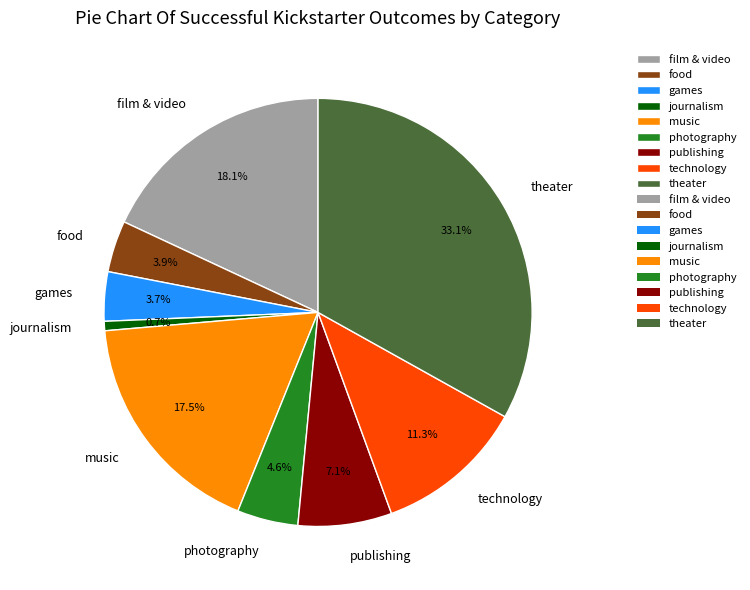

Does food represent more than half of the total?

No